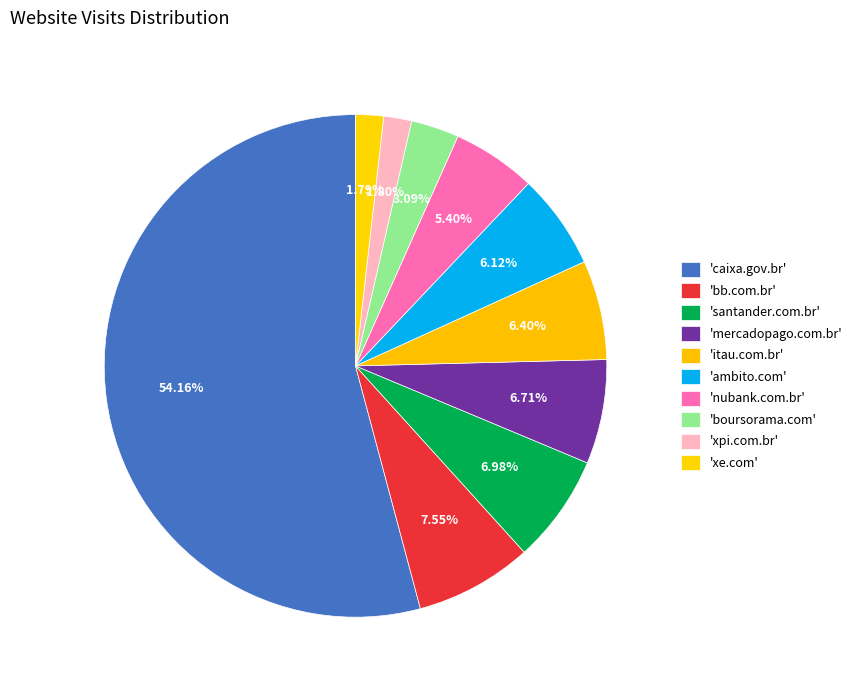

Rank the categories by value from highest to lowest.

caixa.gov.br, bb.com.br, santander.com.br, mercadopago.com.br, itau.com.br, ambito.com, nubank.com.br, boursorama.com, xpi.com.br, xe.com